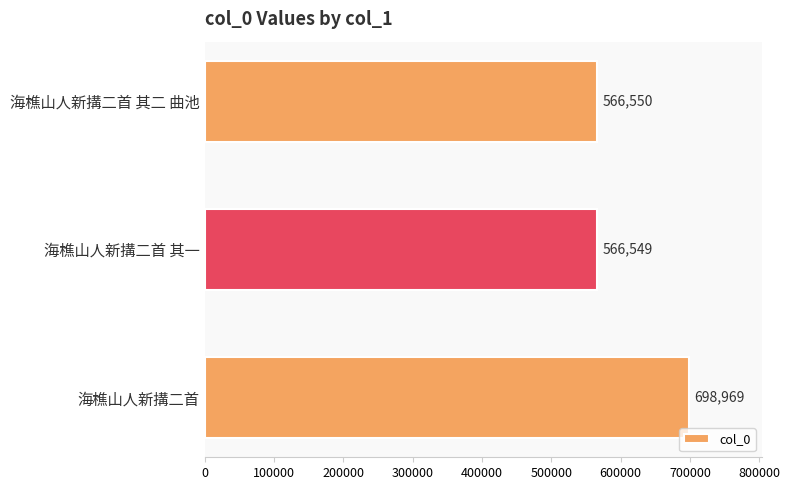

The value at 海樵山人新搆二首 其一 is 566549. True or false?

True